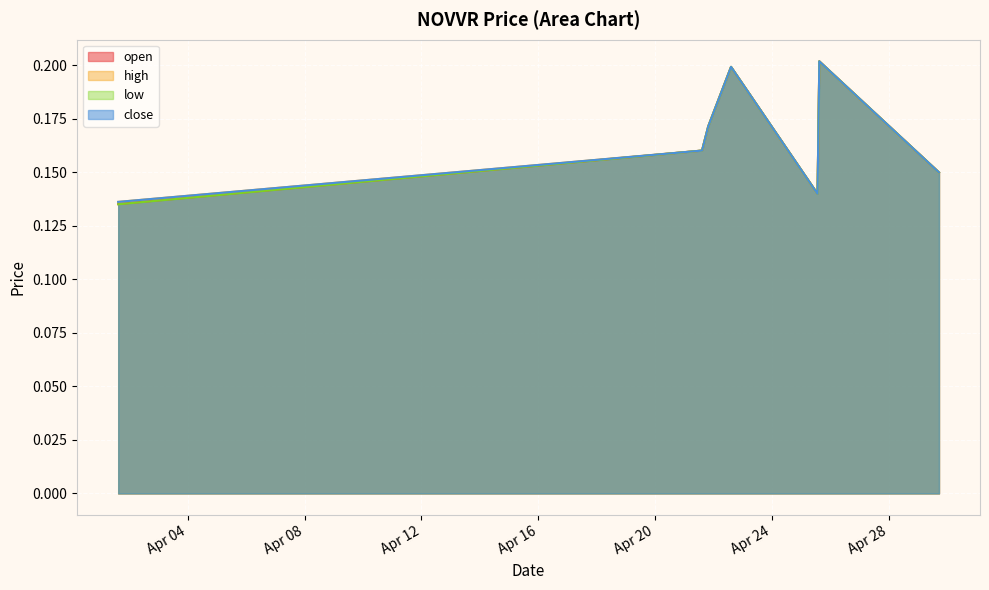

How many lines are shown in the chart?

4